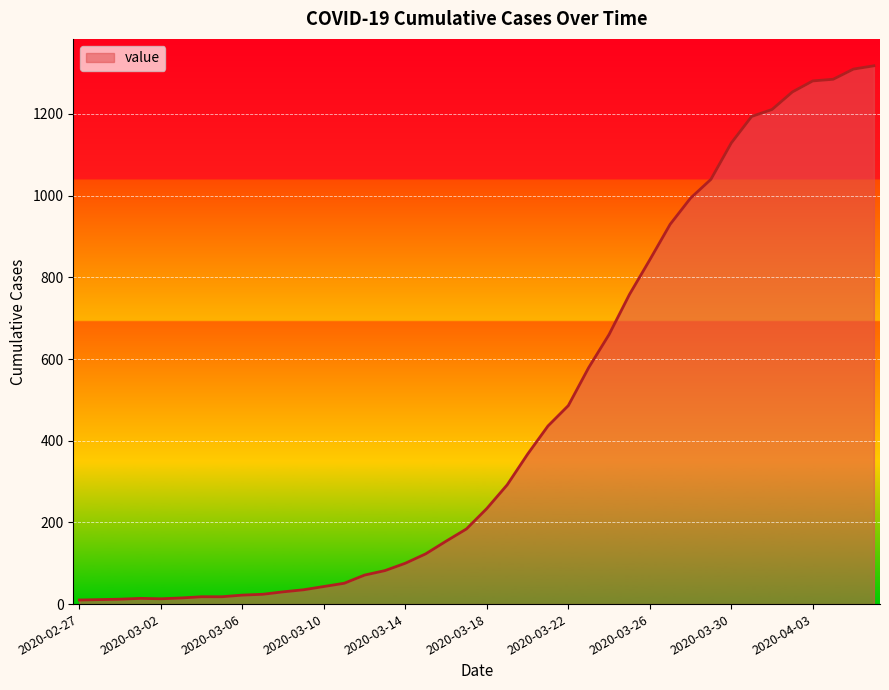

What is the difference between the maximum and minimum values?

1308